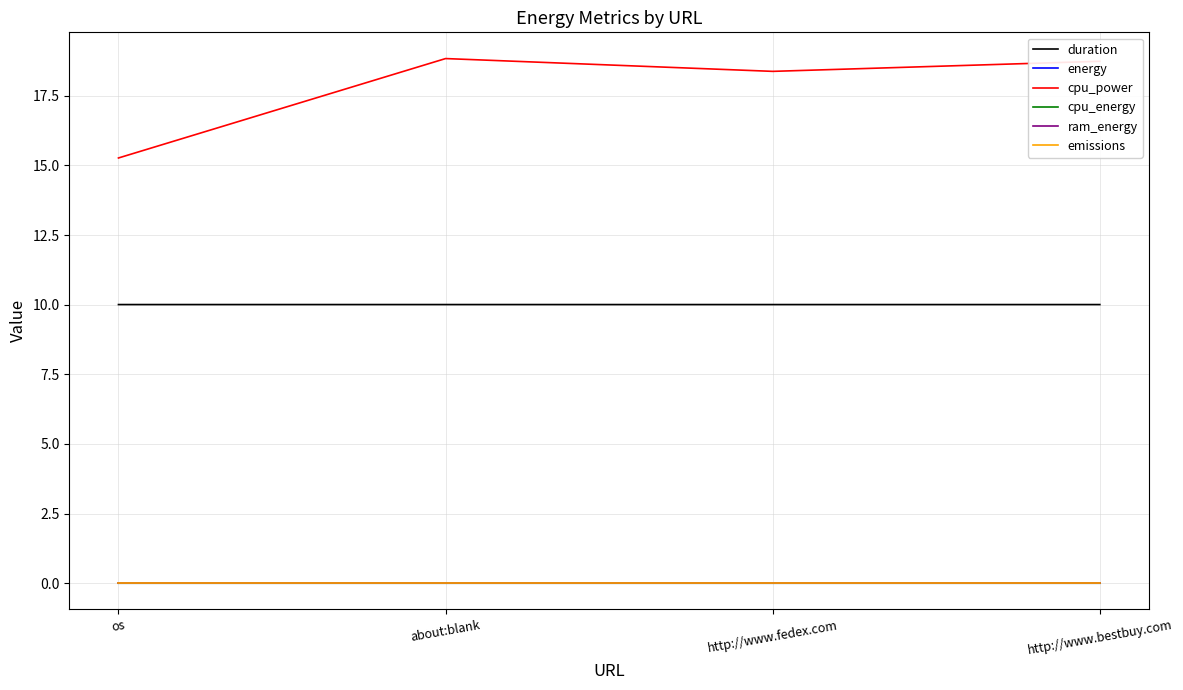

What is the difference between the highest and lowest values at http://www.bestbuy.com?

18.7